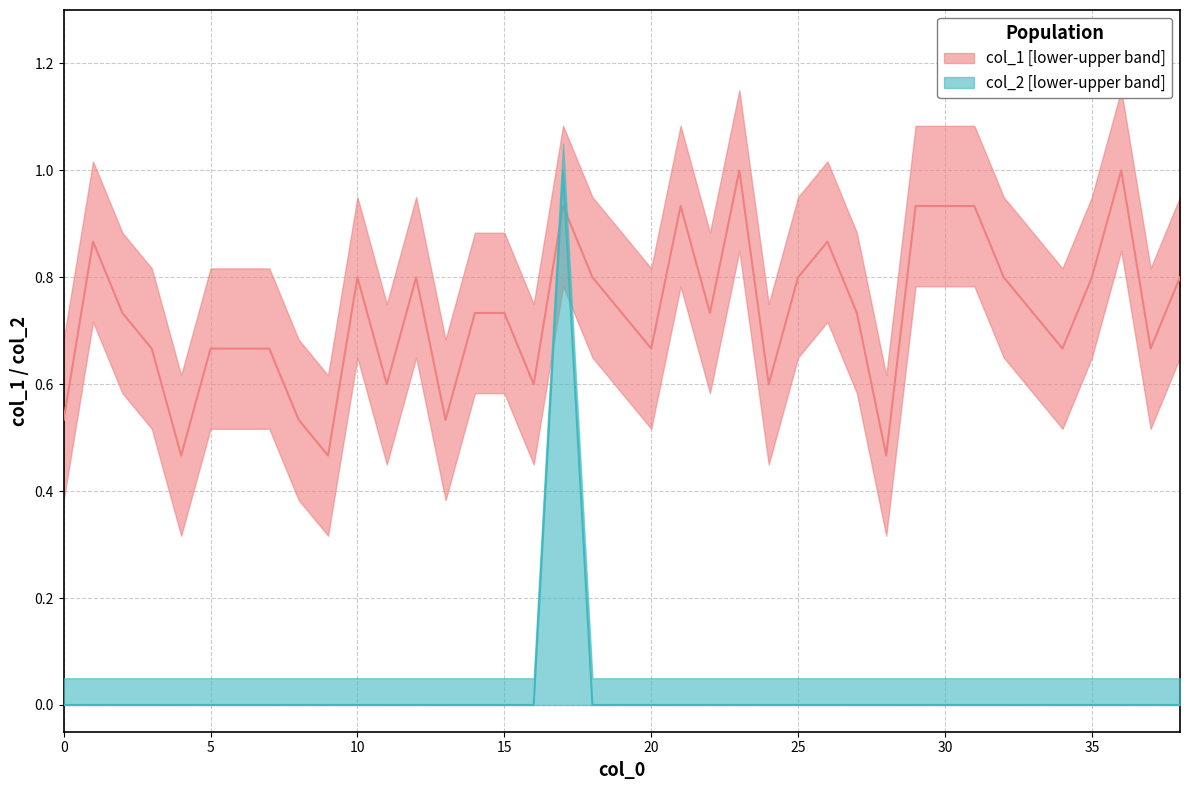

Which series has the largest total across all categories?

col_1